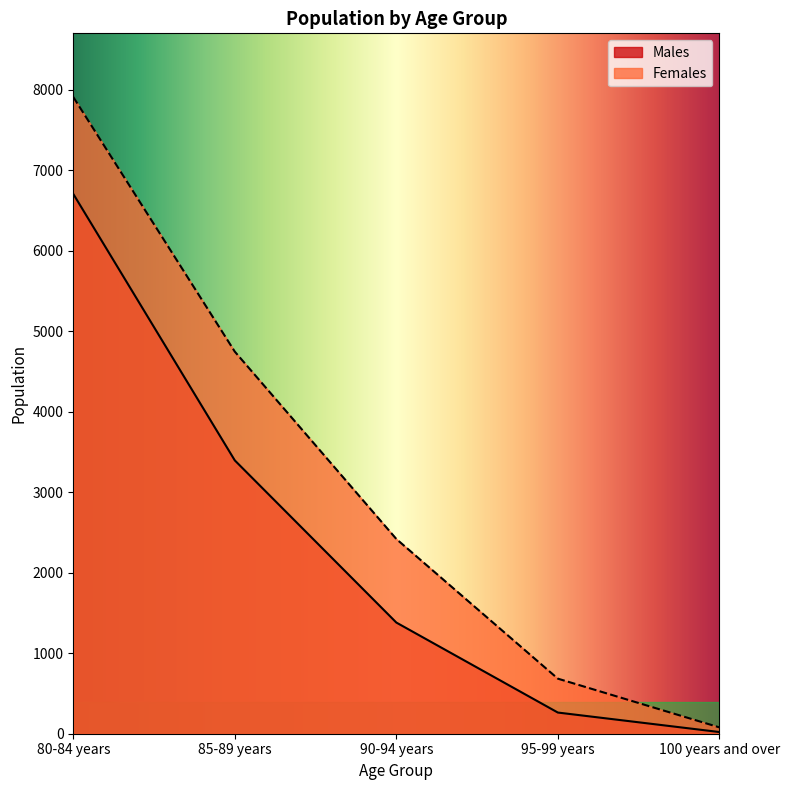

True or false: Females has more than 0 interior local peaks.

False